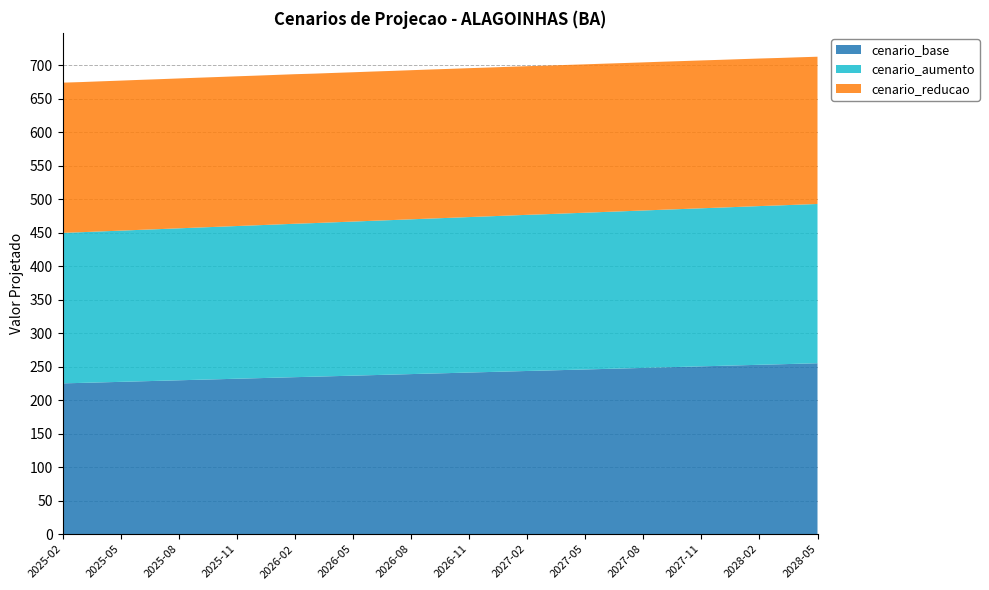

Reading left to right, list all the values displayed in this chart.

cenario_base: 2025-02=225.2	2025-03=225.9	2025-04=226.7	2025-05=227.4	2025-06=228.2	2025-07=229.0	2025-08=229.8	2025-09=230.6	2025-10=231.3	2025-11=232.1	2025-12=232.9	2026-01=233.6	2026-02=234.4	2026-03=235.1	2026-04=235.9	2026-05=236.7	2026-06=237.5	2026-07=238.2	2026-08=239.0	2026-09=239.8	2026-10=240.6	2026-11=241.3	2026-12=242.1	2027-01=242.9	2027-02=243.7	2027-03=244.4	2027-04=245.2	2027-05=245.9	2027-06=246.7	2027-07=247.5	2027-08=248.3	2027-09=249.1	2027-10=249.8	2027-11=250.6	2027-12=251.4	2028-01=252.1	2028-02=252.9	2028-03=253.7	2028-04=254.4	2028-05=255.2
cenario_aumento: 2025-02=224.8	2025-03=225.1	2025-04=225.5	2025-05=225.8	2025-06=226.2	2025-07=226.6	2025-08=227.0	2025-09=227.3	2025-10=227.7	2025-11=228.1	2025-12=228.4	2026-01=228.8	2026-02=229.1	2026-03=229.4	2026-04=229.8	2026-05=230.1	2026-06=230.5	2026-07=230.8	2026-08=231.2	2026-09=231.5	2026-10=231.8	2026-11=232.2	2026-12=232.5	2027-01=232.9	2027-02=233.2	2027-03=233.5	2027-04=233.8	2027-05=234.1	2027-06=234.5	2027-07=234.8	2027-08=235.1	2027-09=235.4	2027-10=235.8	2027-11=236.1	2027-12=236.4	2028-01=236.7	2028-02=237.0	2028-03=237.3	2028-04=237.6	2028-05=237.9
cenario_reducao: 2025-02=224.3	2025-03=224.2	2025-04=224.2	2025-05=224.1	2025-06=224.0	2025-07=223.9	2025-08=223.9	2025-09=223.8	2025-10=223.7	2025-11=223.6	2025-12=223.5	2026-01=223.4	2026-02=223.4	2026-03=223.2	2026-04=223.1	2026-05=223.0	2026-06=222.9	2026-07=222.8	2026-08=222.7	2026-09=222.6	2026-10=222.5	2026-11=222.4	2026-12=222.3	2027-01=222.2	2027-02=222.0	2027-03=221.9	2027-04=221.8	2027-05=221.6	2027-06=221.5	2027-07=221.3	2027-08=221.2	2027-09=221.1	2027-10=221.0	2027-11=220.8	2027-12=220.7	2028-01=220.6	2028-02=220.4	2028-03=220.2	2028-04=220.1	2028-05=219.9